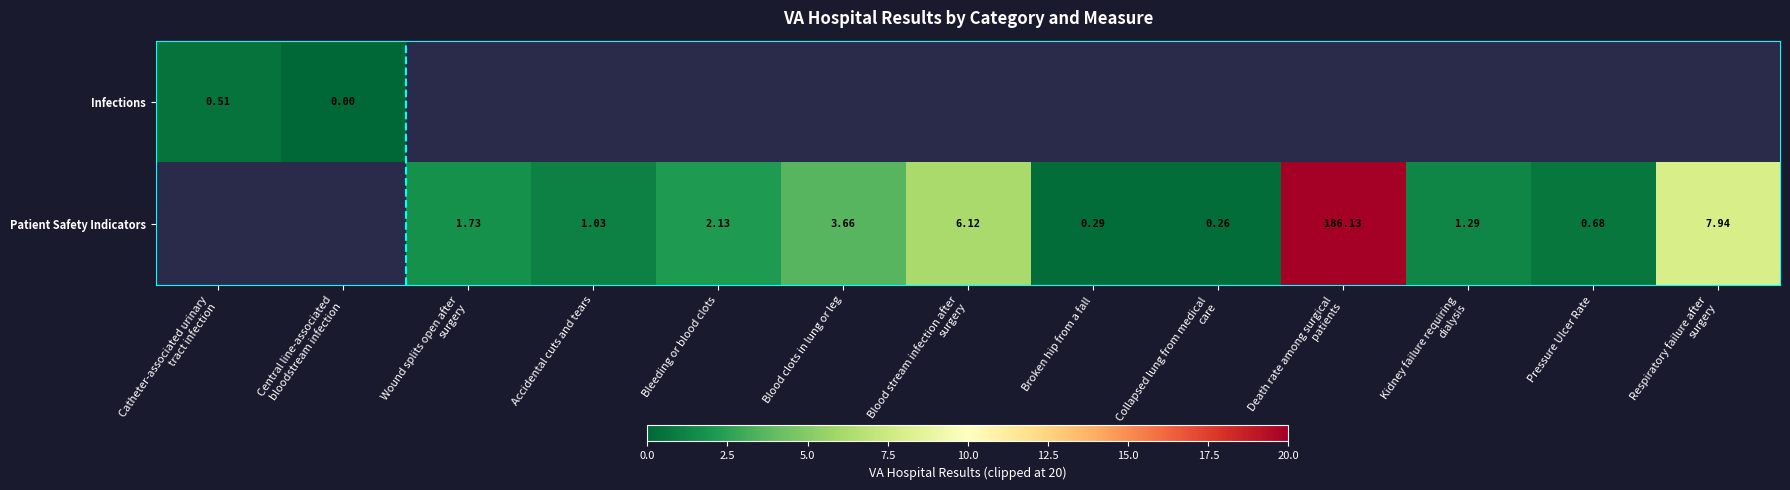

The value of Patient Safety Indicators at Kidney failure requiring dialysis is 1.8. True or false?

False